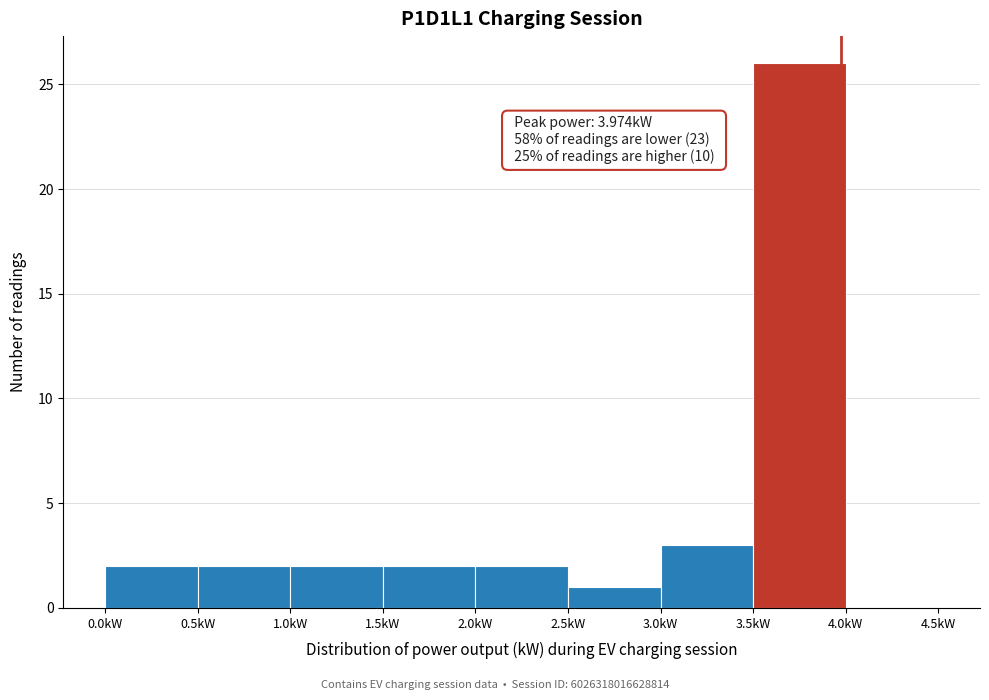

Over which range of the x-axis is the bar tallest?

3.5 to 4.0